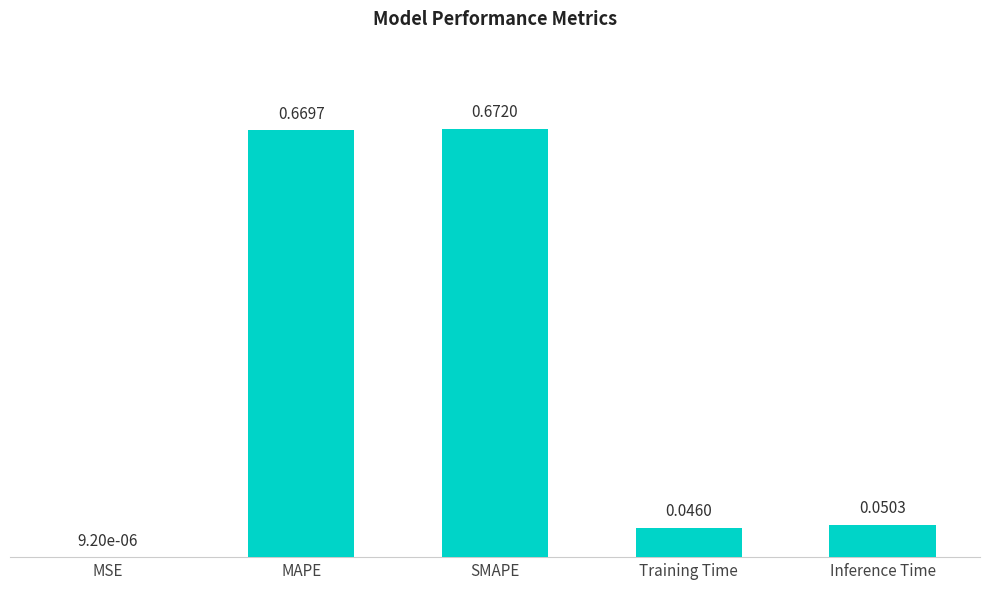

At which label is the value closest to 0?

MSE